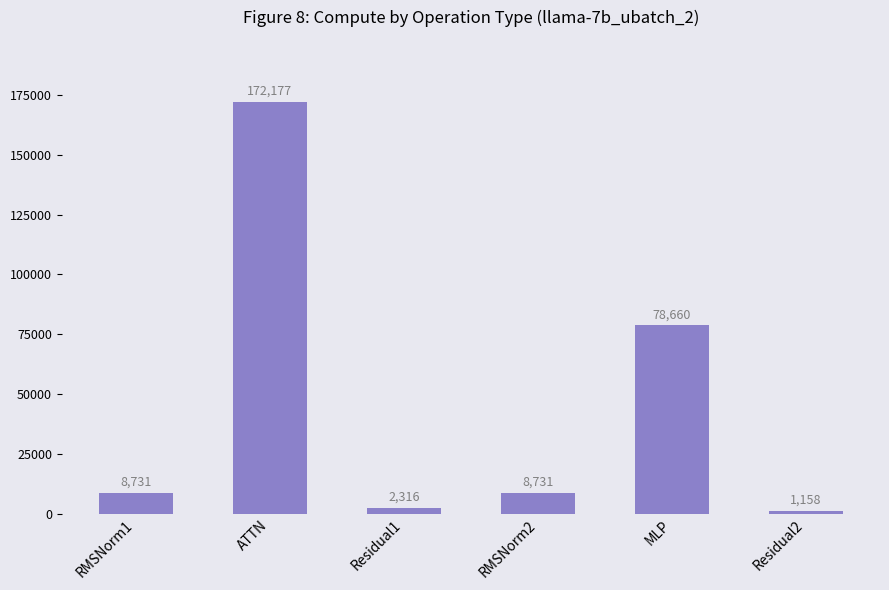

Does the chart contain any negative values?

No